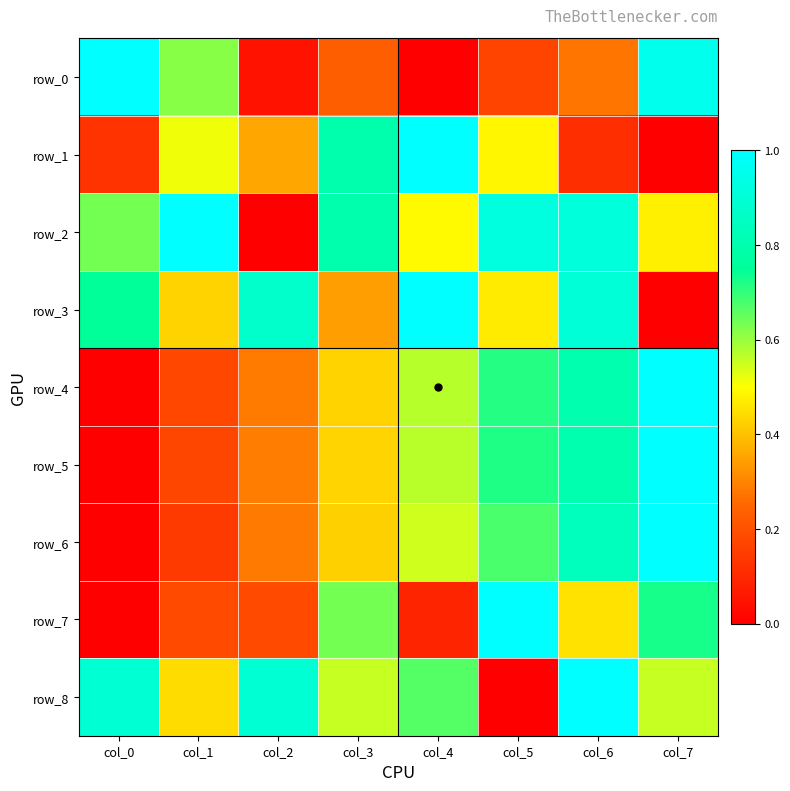

The value of row_6 at col_6 is 0.8. True or false?

True